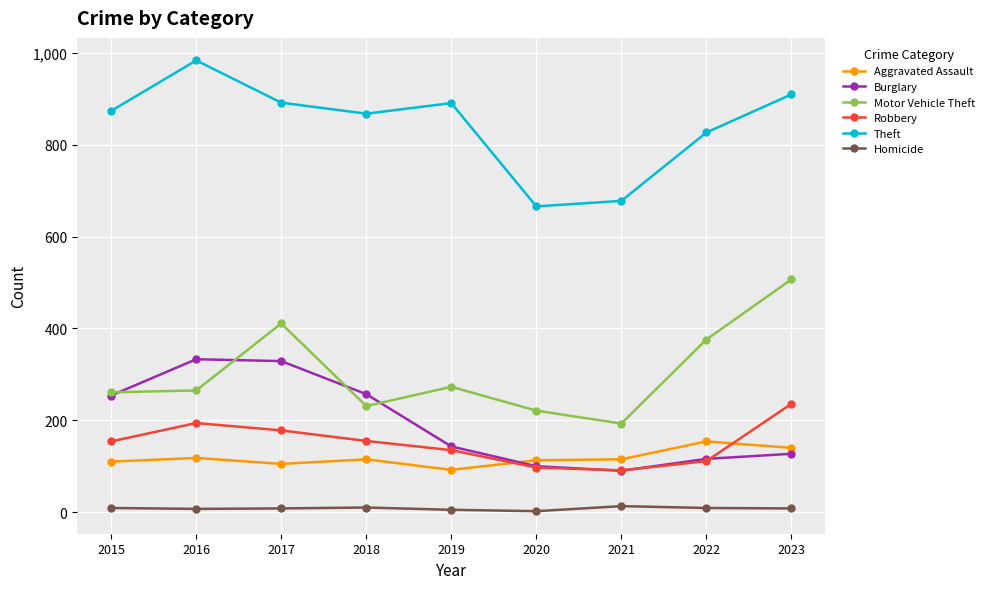

What is the difference between the highest and lowest values at 2019?

886